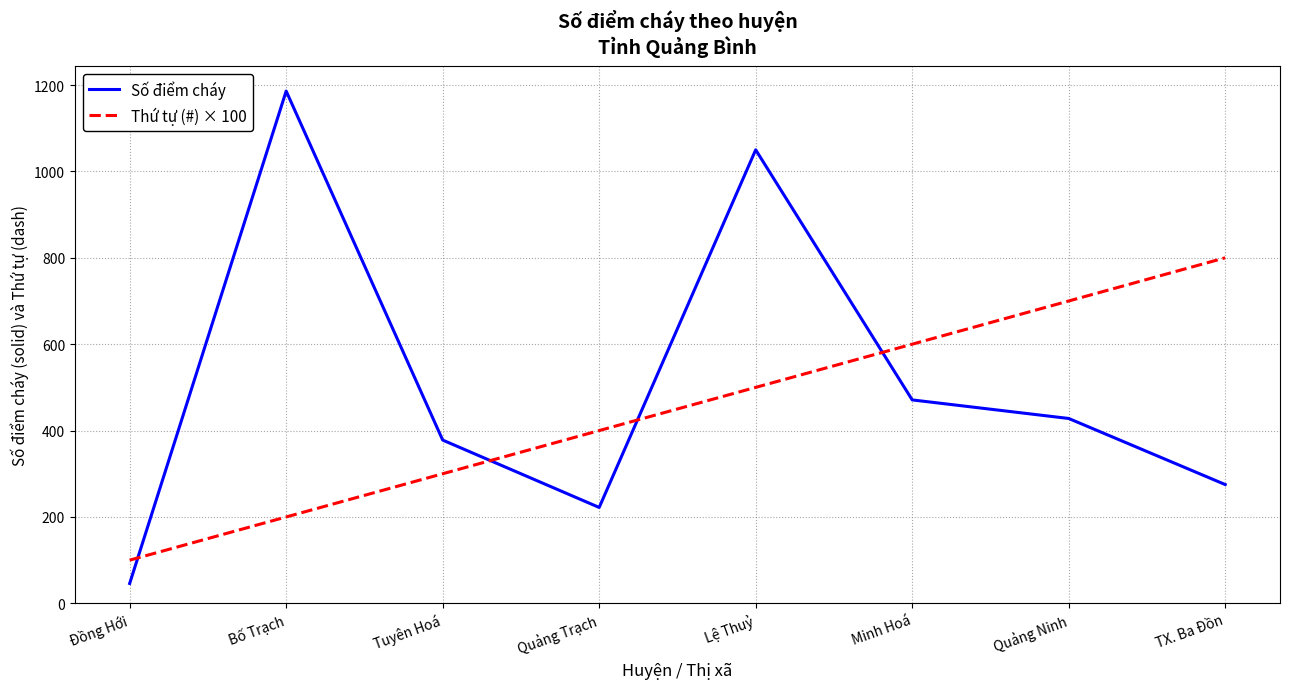

The value of Số điểm cháy at Quảng Ninh is 428. True or false?

True